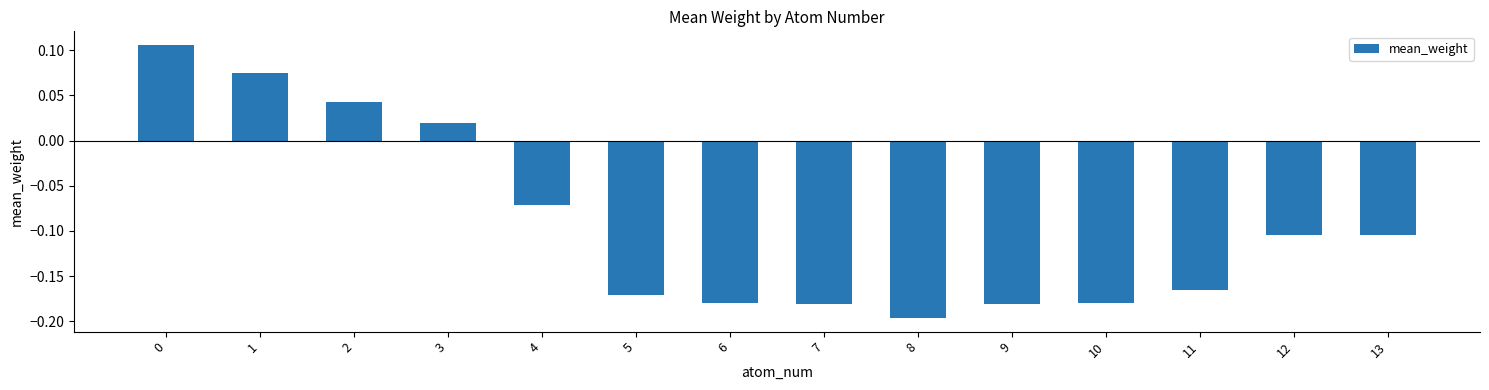

Between 13 and 9, which is larger?

13